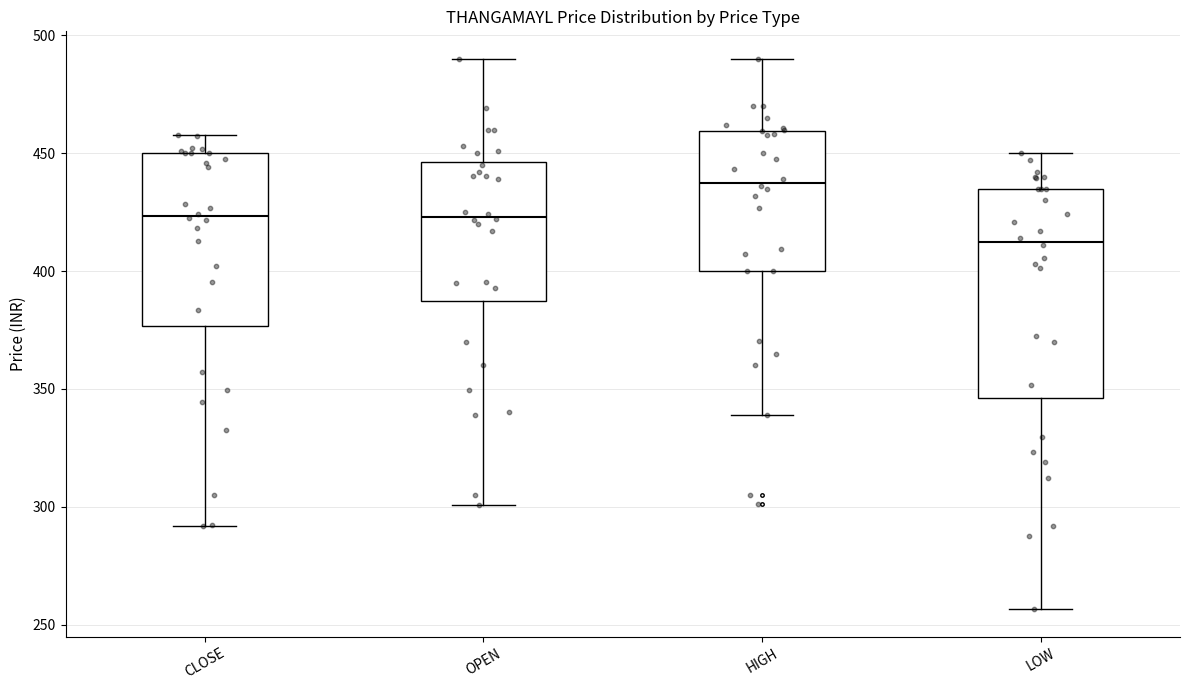

Reading left to right, read every box against the y-axis: the position of its median line, the range the box covers, and the ends of its whiskers. The values are not printed on the chart, so give them approximately, as read against the axis.

CLOSE: median 425, box 375 to 450, whiskers 290 to 460
OPEN: median 425, box 385 to 445, whiskers 300 to 490
HIGH: median 440, box 400 to 460, whiskers 340 to 490
LOW: median 415, box 345 to 435, whiskers 255 to 450